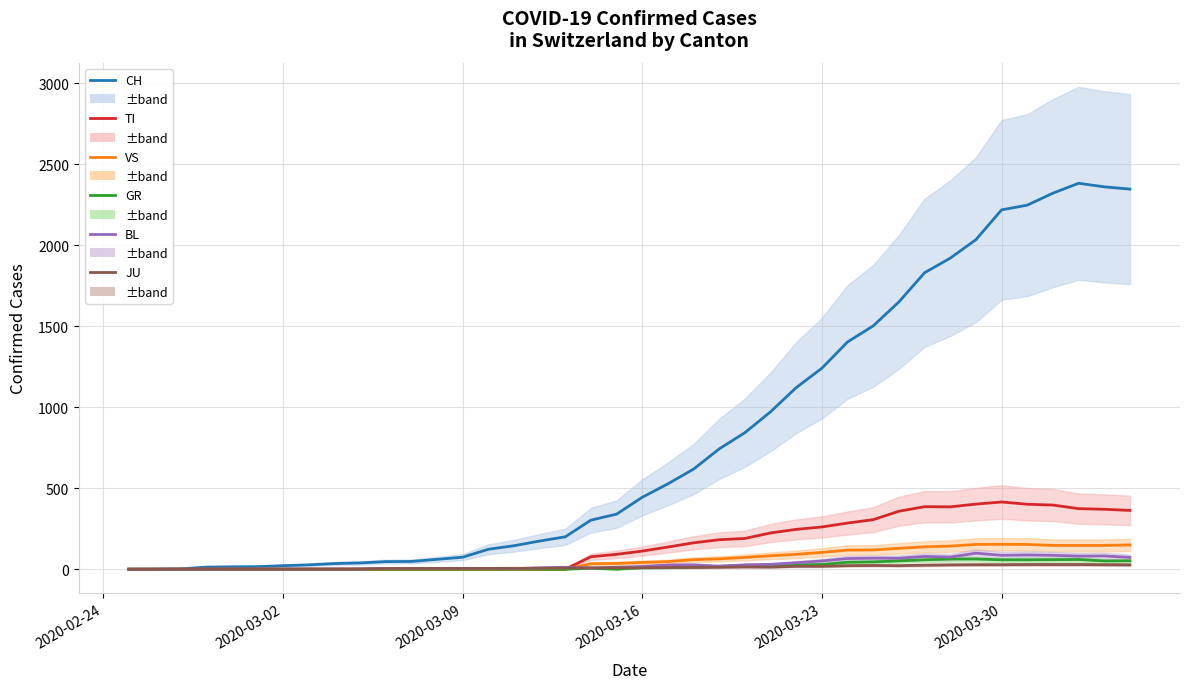

What are all the series names shown in the legend?

CH, TI, VS, GR, BL, JU